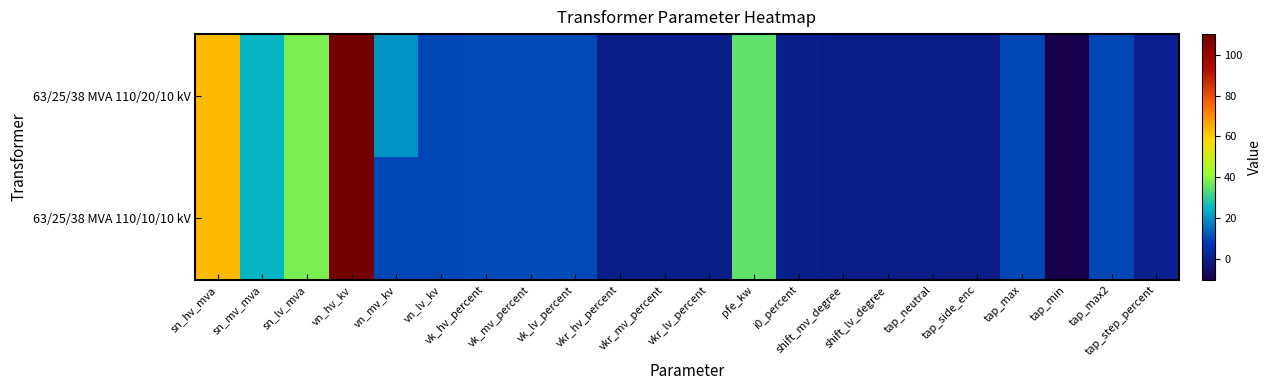

Rank the series at shift_mv_degree from highest to lowest value.

63/25/38 MVA 110/20/10 kV, 63/25/38 MVA 110/10/10 kV